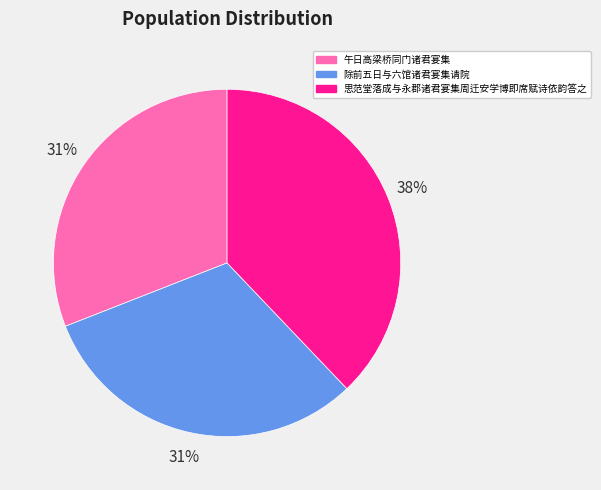

Combined, do 除前五日与六馆诸君宴集请院 and 思范堂落成与永郡诸君宴集周迁安学博即席赋诗依韵答之 account for over 50%?

Yes